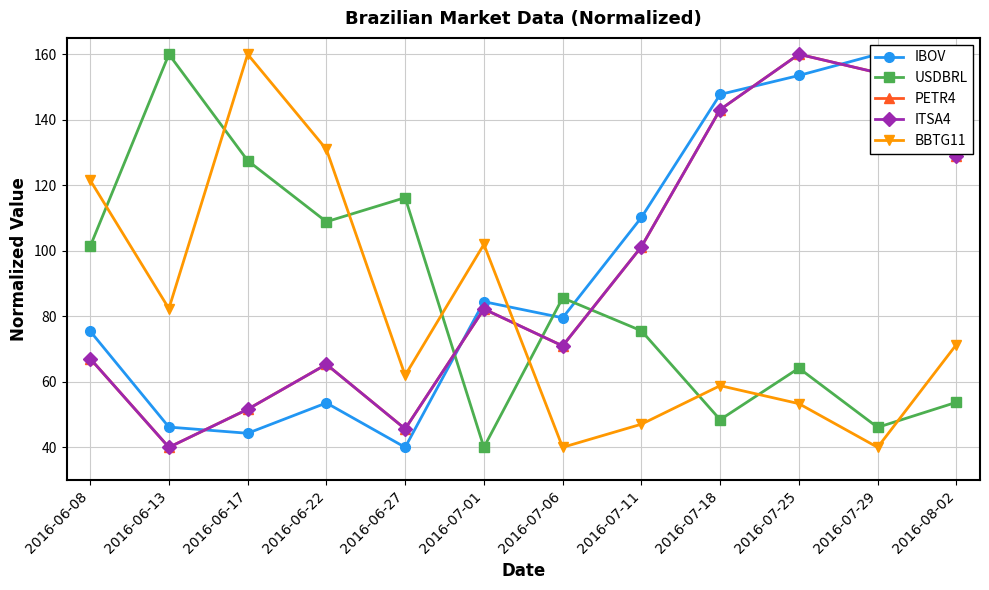

How many values in the PETR4 series exceed 82?

6